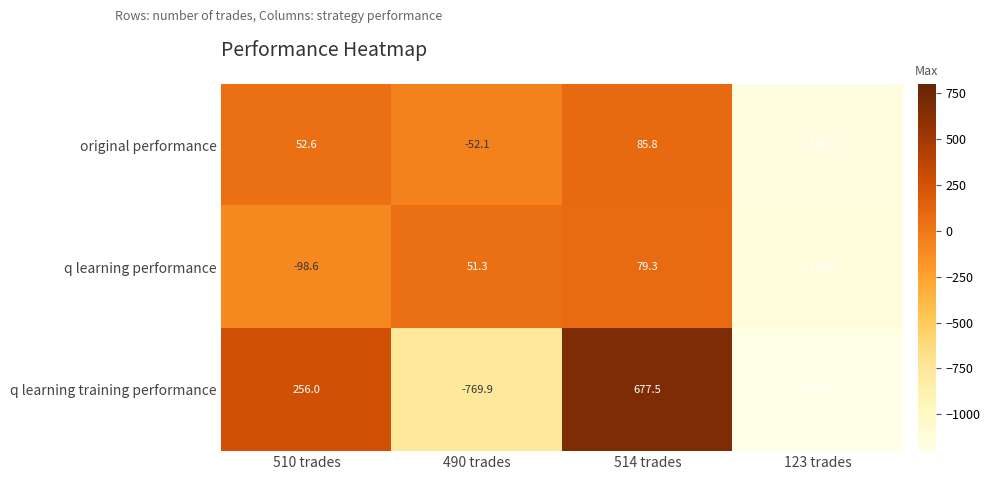

Which series has the widest spread of values?

q learning training performance